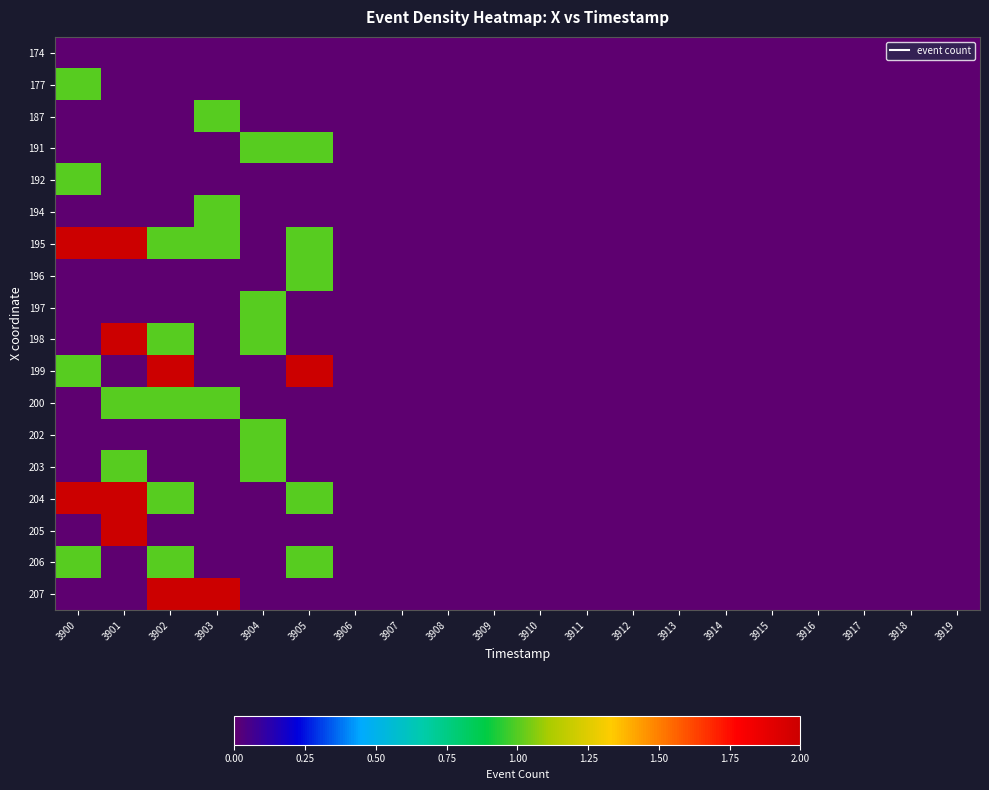

Reading left to right, what are all the values shown in this chart?

174: 3900=0	3901=0	3902=0	3903=0	3904=0	3905=0	3906=0	3907=0	3908=0	3909=0	3910=0	3911=0	3912=0	3913=0	3914=0	3915=0	3916=0	3917=0	3918=0	3919=0
177: 3900=1	3901=0	3902=0	3903=0	3904=0	3905=0	3906=0	3907=0	3908=0	3909=0	3910=0	3911=0	3912=0	3913=0	3914=0	3915=0	3916=0	3917=0	3918=0	3919=0
187: 3900=0	3901=0	3902=0	3903=1	3904=0	3905=0	3906=0	3907=0	3908=0	3909=0	3910=0	3911=0	3912=0	3913=0	3914=0	3915=0	3916=0	3917=0	3918=0	3919=0
191: 3900=0	3901=0	3902=0	3903=0	3904=1	3905=1	3906=0	3907=0	3908=0	3909=0	3910=0	3911=0	3912=0	3913=0	3914=0	3915=0	3916=0	3917=0	3918=0	3919=0
192: 3900=1	3901=0	3902=0	3903=0	3904=0	3905=0	3906=0	3907=0	3908=0	3909=0	3910=0	3911=0	3912=0	3913=0	3914=0	3915=0	3916=0	3917=0	3918=0	3919=0
194: 3900=0	3901=0	3902=0	3903=1	3904=0	3905=0	3906=0	3907=0	3908=0	3909=0	3910=0	3911=0	3912=0	3913=0	3914=0	3915=0	3916=0	3917=0	3918=0	3919=0
195: 3900=2	3901=2	3902=1	3903=1	3904=0	3905=1	3906=0	3907=0	3908=0	3909=0	3910=0	3911=0	3912=0	3913=0	3914=0	3915=0	3916=0	3917=0	3918=0	3919=0
196: 3900=0	3901=0	3902=0	3903=0	3904=0	3905=1	3906=0	3907=0	3908=0	3909=0	3910=0	3911=0	3912=0	3913=0	3914=0	3915=0	3916=0	3917=0	3918=0	3919=0
197: 3900=0	3901=0	3902=0	3903=0	3904=1	3905=0	3906=0	3907=0	3908=0	3909=0	3910=0	3911=0	3912=0	3913=0	3914=0	3915=0	3916=0	3917=0	3918=0	3919=0
198: 3900=0	3901=2	3902=1	3903=0	3904=1	3905=0	3906=0	3907=0	3908=0	3909=0	3910=0	3911=0	3912=0	3913=0	3914=0	3915=0	3916=0	3917=0	3918=0	3919=0
199: 3900=1	3901=0	3902=2	3903=0	3904=0	3905=2	3906=0	3907=0	3908=0	3909=0	3910=0	3911=0	3912=0	3913=0	3914=0	3915=0	3916=0	3917=0	3918=0	3919=0
200: 3900=0	3901=1	3902=1	3903=1	3904=0	3905=0	3906=0	3907=0	3908=0	3909=0	3910=0	3911=0	3912=0	3913=0	3914=0	3915=0	3916=0	3917=0	3918=0	3919=0
202: 3900=0	3901=0	3902=0	3903=0	3904=1	3905=0	3906=0	3907=0	3908=0	3909=0	3910=0	3911=0	3912=0	3913=0	3914=0	3915=0	3916=0	3917=0	3918=0	3919=0
203: 3900=0	3901=1	3902=0	3903=0	3904=1	3905=0	3906=0	3907=0	3908=0	3909=0	3910=0	3911=0	3912=0	3913=0	3914=0	3915=0	3916=0	3917=0	3918=0	3919=0
204: 3900=2	3901=2	3902=1	3903=0	3904=0	3905=1	3906=0	3907=0	3908=0	3909=0	3910=0	3911=0	3912=0	3913=0	3914=0	3915=0	3916=0	3917=0	3918=0	3919=0
205: 3900=0	3901=2	3902=0	3903=0	3904=0	3905=0	3906=0	3907=0	3908=0	3909=0	3910=0	3911=0	3912=0	3913=0	3914=0	3915=0	3916=0	3917=0	3918=0	3919=0
206: 3900=1	3901=0	3902=1	3903=0	3904=0	3905=1	3906=0	3907=0	3908=0	3909=0	3910=0	3911=0	3912=0	3913=0	3914=0	3915=0	3916=0	3917=0	3918=0	3919=0
207: 3900=0	3901=0	3902=2	3903=2	3904=0	3905=0	3906=0	3907=0	3908=0	3909=0	3910=0	3911=0	3912=0	3913=0	3914=0	3915=0	3916=0	3917=0	3918=0	3919=0